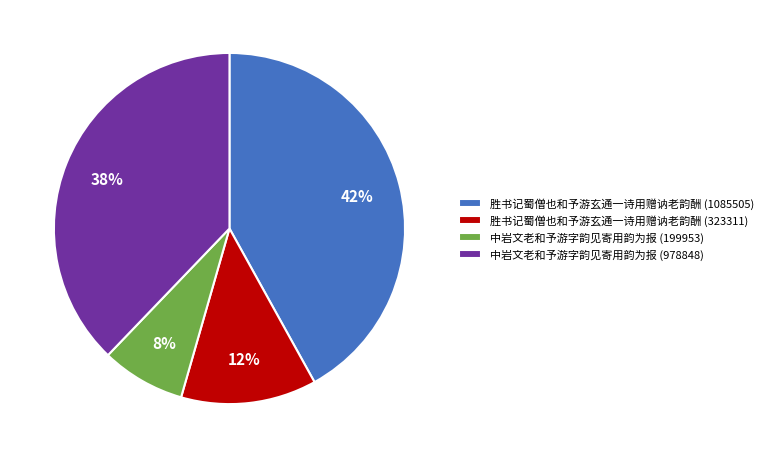

Between 胜书记蜀僧也和予游玄通一诗用赠讷老韵酬 (1085505) and 中岩文老和予游字韵见寄用韵为报 (199953), which is larger?

胜书记蜀僧也和予游玄通一诗用赠讷老韵酬 (1085505)